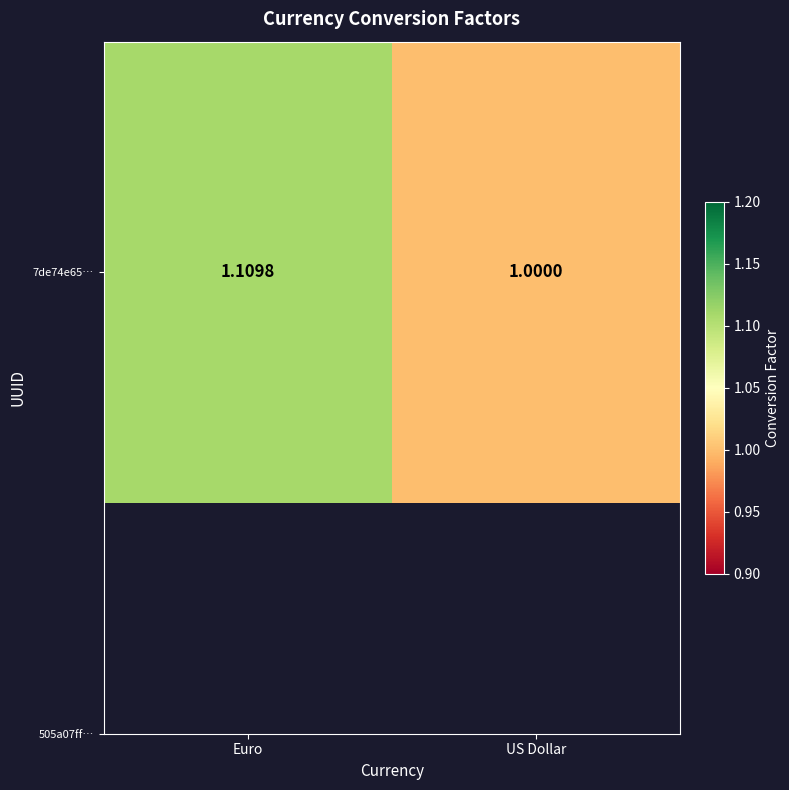

The value at Euro is 1.1. True or false?

True